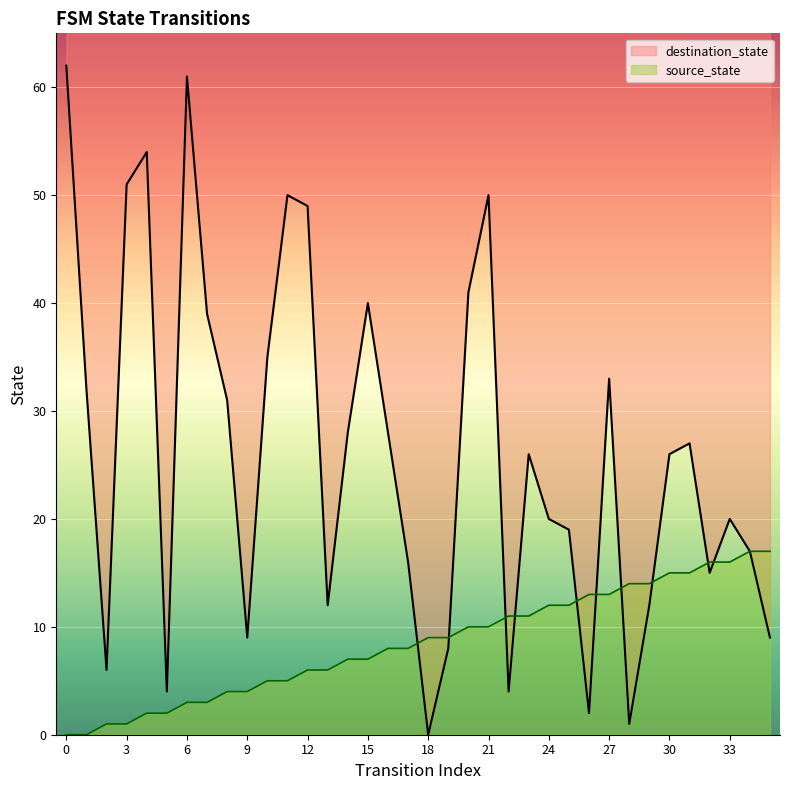

Which series has the largest Y range (max minus min)?

destination_state